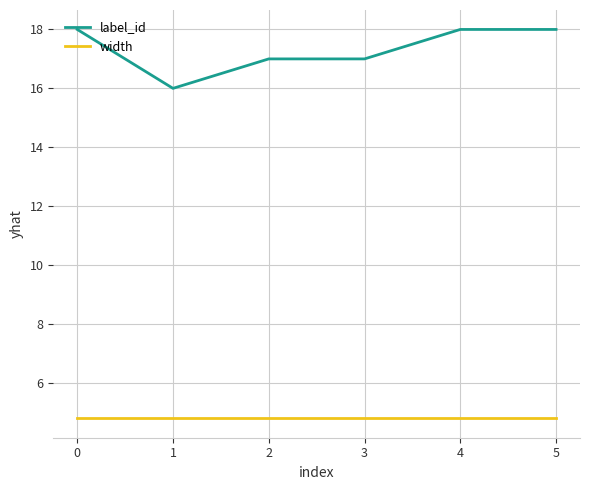

True or false: label_id and width intersect in this chart.

False